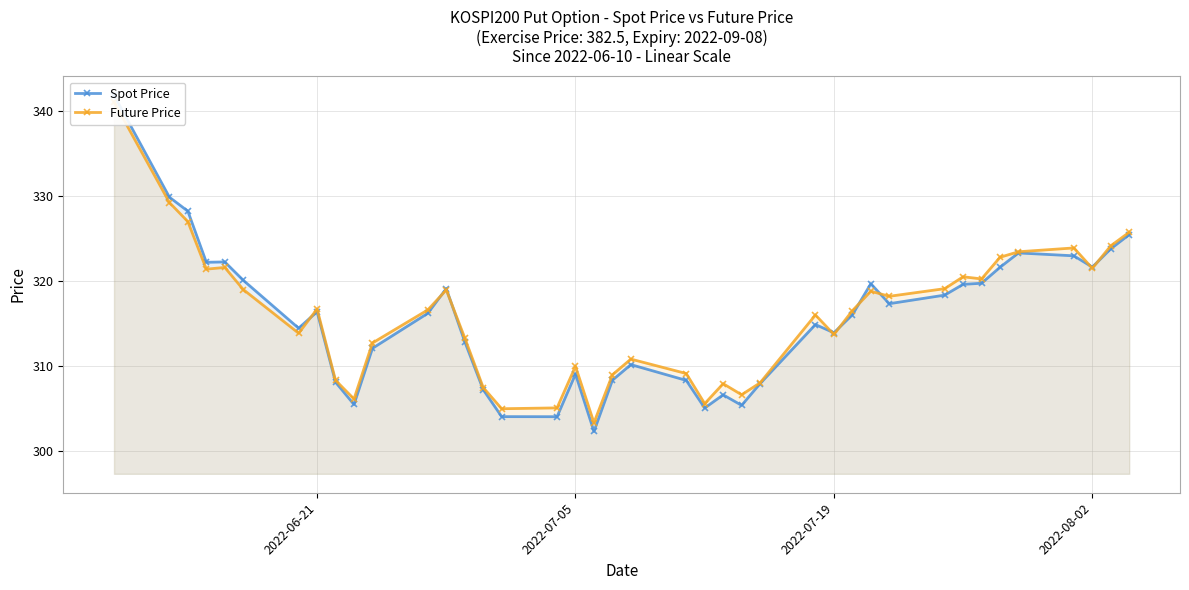

How many data points in Future Price are less than 316?

18